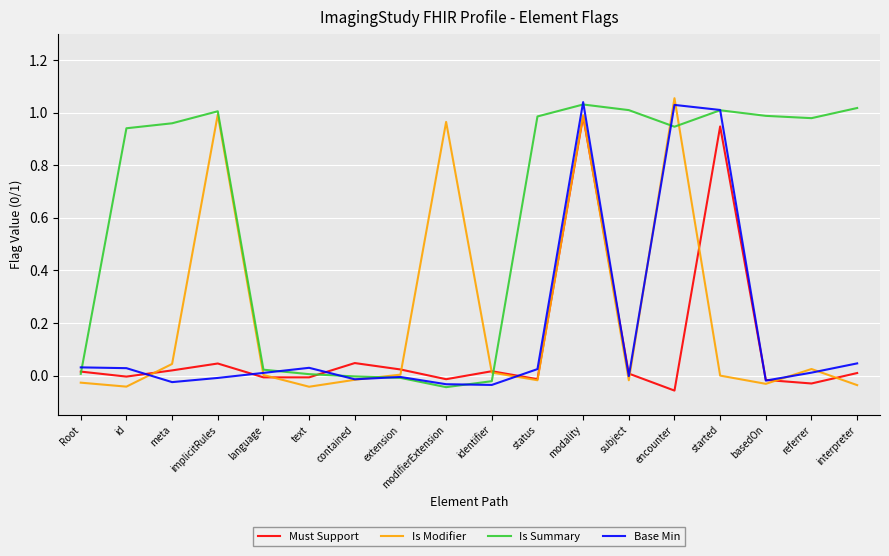

The value of Must Support at id is -0.0. True or false?

True